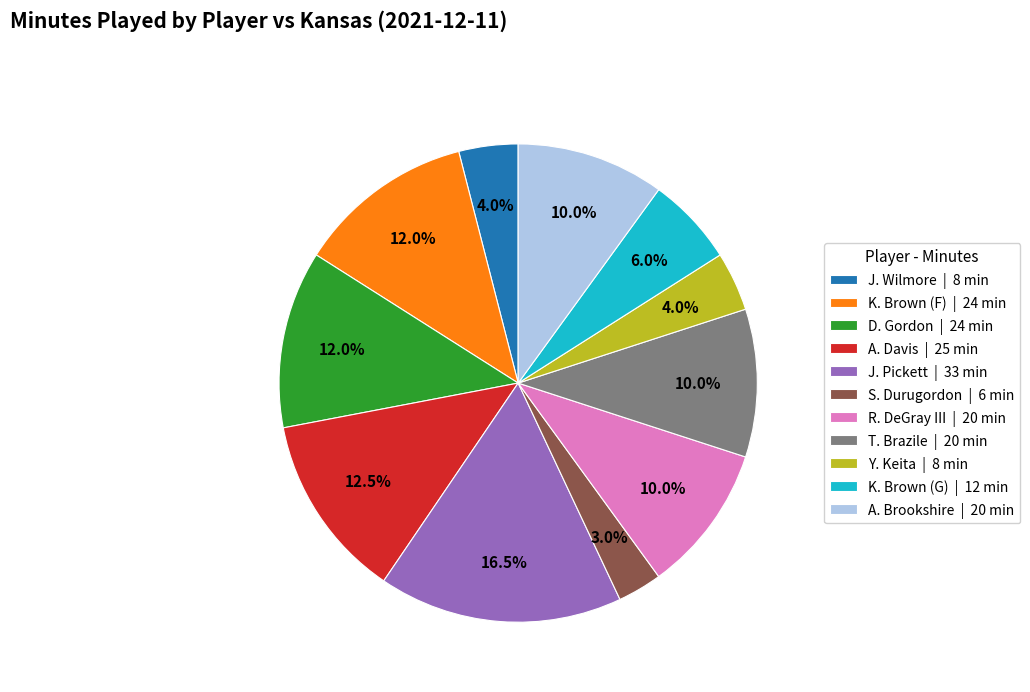

Which slice is the largest?

J. Pickett